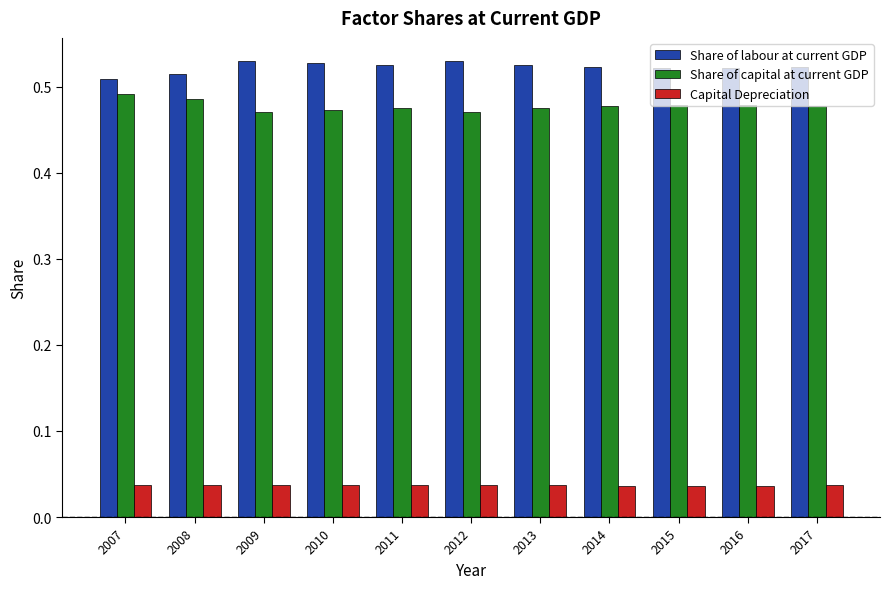

True or false: Share of capital at current GDP has a value of 0.2 at 2008.

False